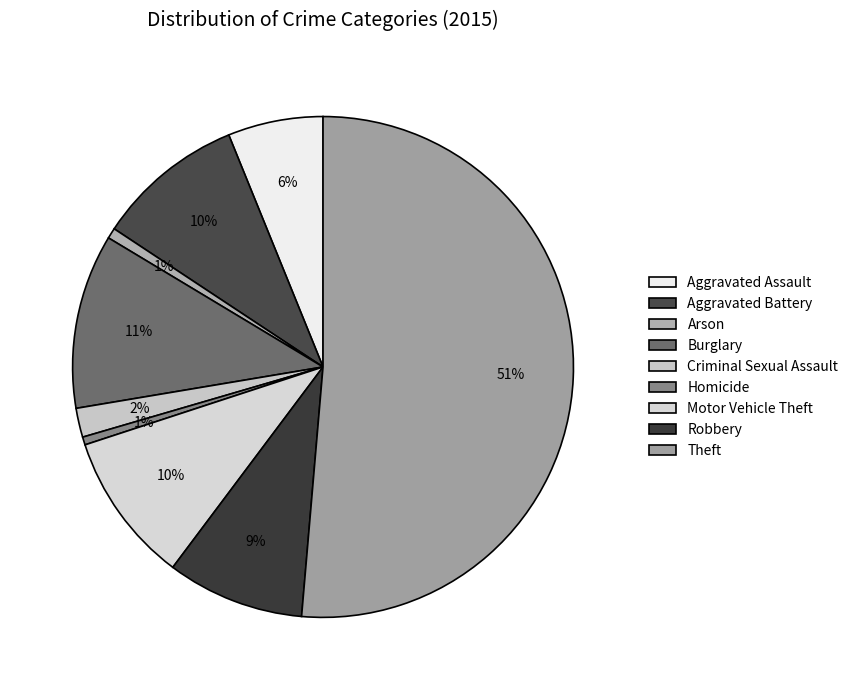

Which category has the biggest portion of the pie?

Theft